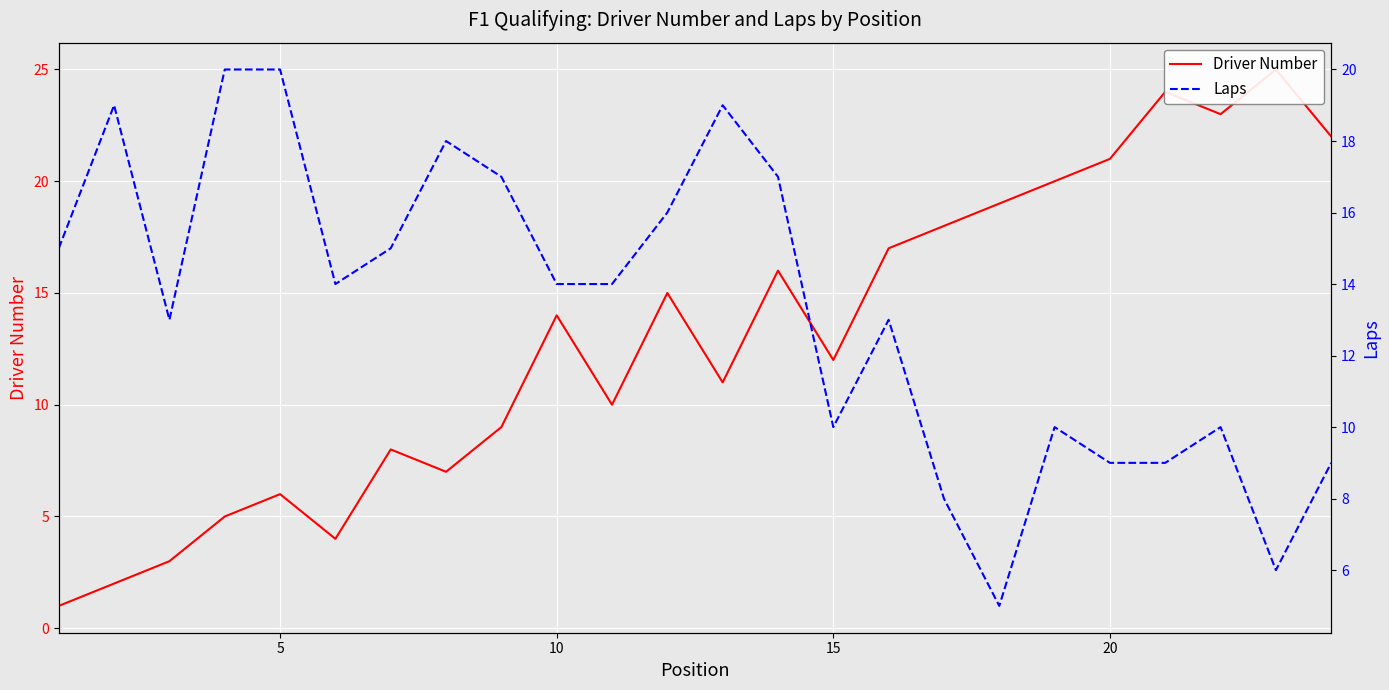

Reading left to right, transcribe all the data shown in this chart.

Driver Number: 1	2	3	5	6	4	8	7	9	14	10	15	11	16	12	17	18	19	20	21	24	23	25	22
Laps: 15	19	13	20	20	14	15	18	17	14	14	16	19	17	10	13	8	5	10	9	9	10	6	9